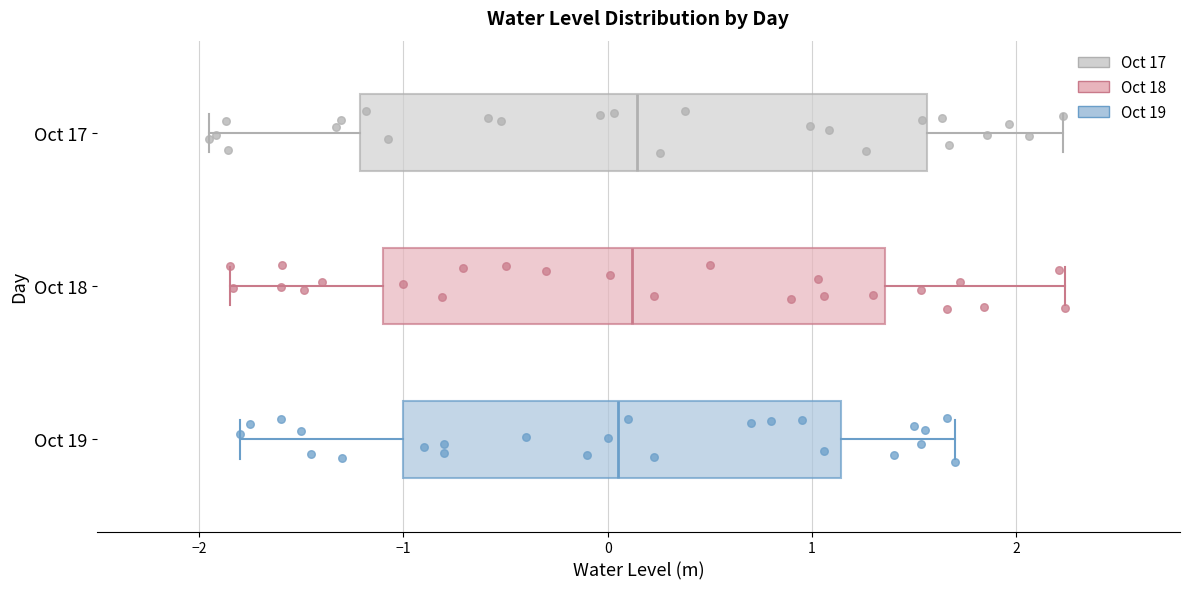

Where is the left edge of the box for Oct 18 on the x-axis? The values are not printed on the chart, so give them approximately, as read against the axis.

-1.1